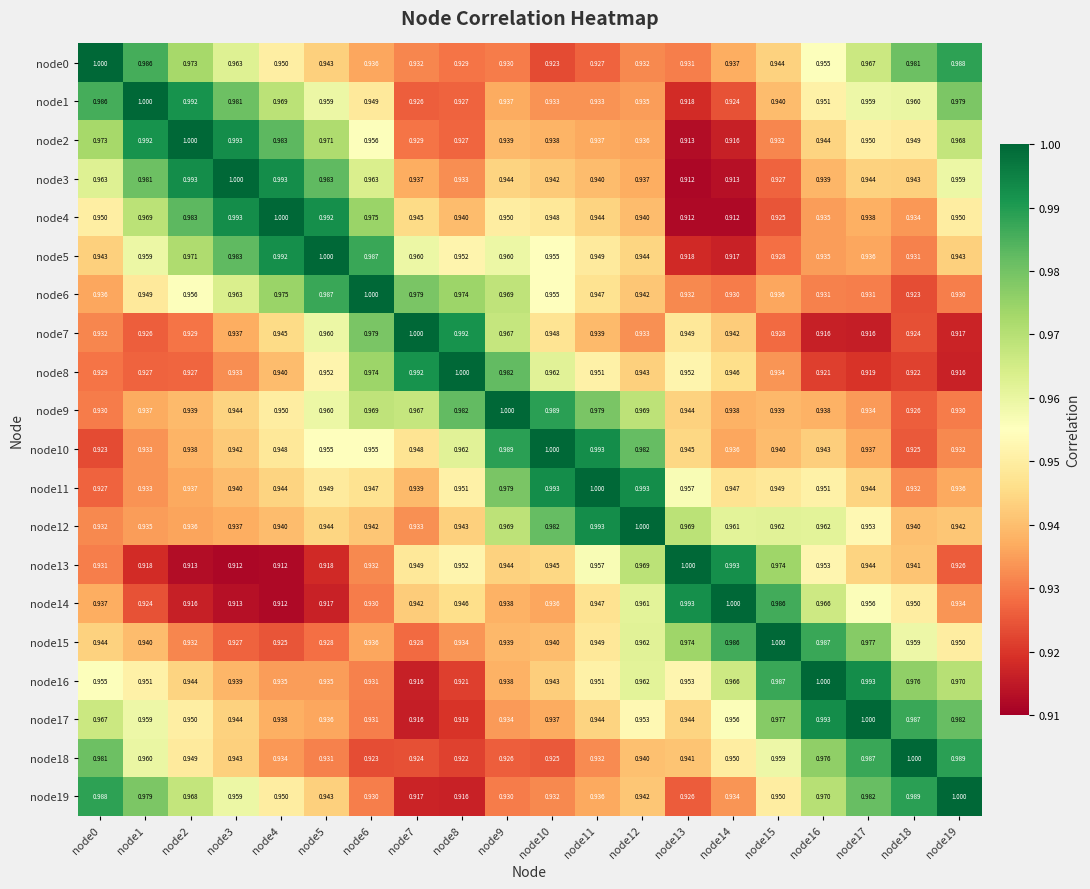

Is the value of node6 at node13 greater than the value of node7 at node6?

No